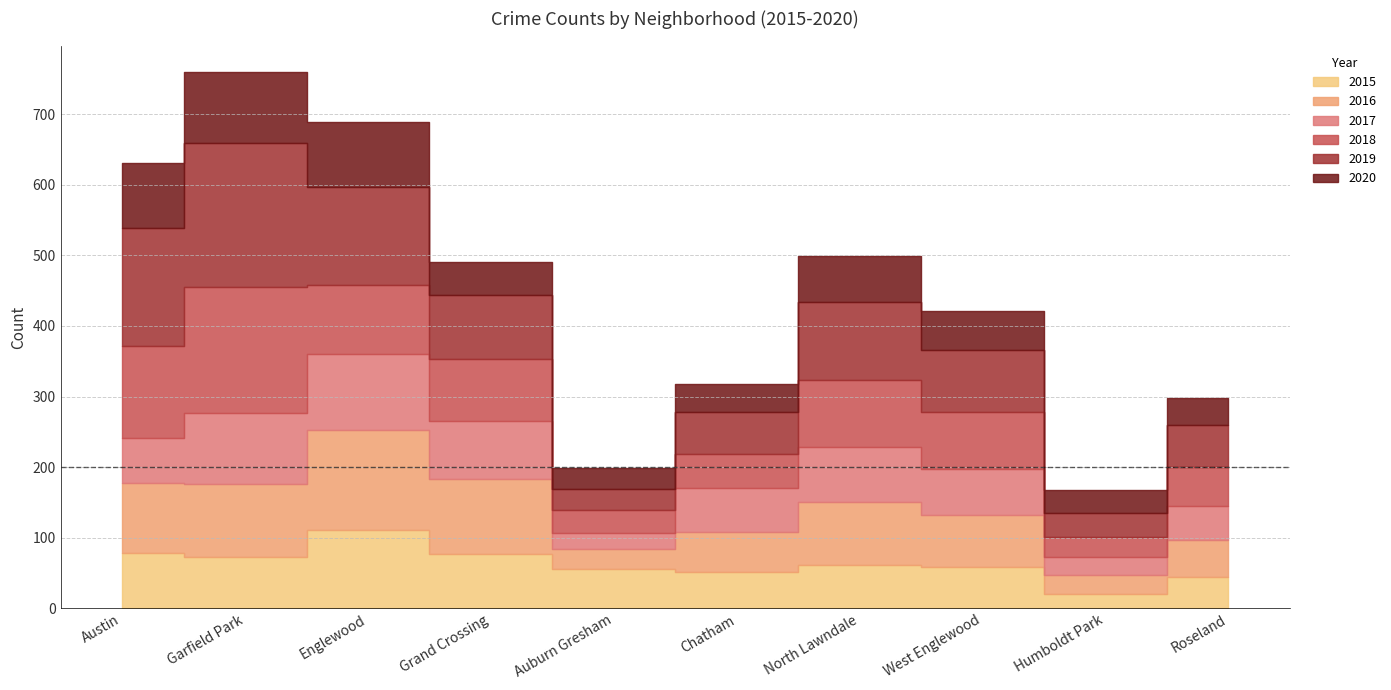

Reading right to left, what are all the values shown in this chart?

2015: 45	20	58	62	51	56	77	111	73	78
2016: 52	28	74	89	57	28	106	142	103	99
2017: 48	25	66	78	62	23	82	107	101	65
2018: 55	28	80	95	48	33	88	98	178	130
2019: 60	34	88	110	60	29	91	138	204	167
2020: 38	32	55	65	40	30	47	92	100	92